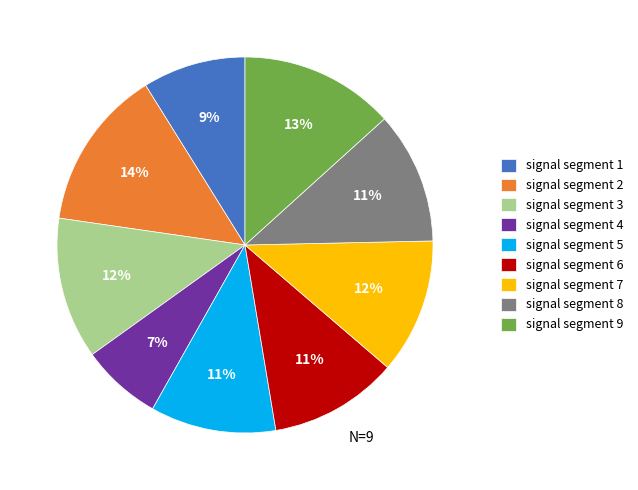

Does signal segment 7 represent more than half of the total?

No